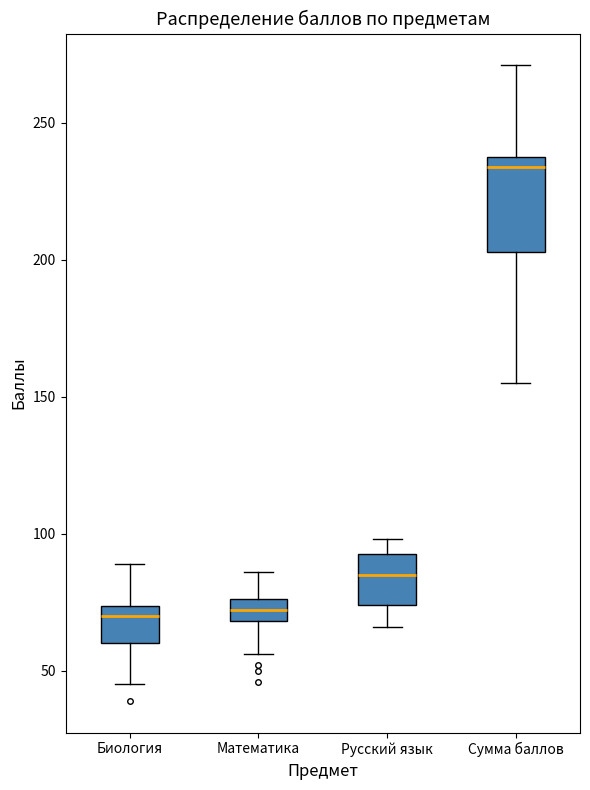

Reading left to right, transcribe this box plot: for each box, give where its median line is, the range the box spans, and where its two whiskers end, as read against the y-axis. The values are not printed on the chart, so give them approximately, as read against the axis.

Биология: median 70, box 60 to 75, whiskers 45 to 90
Математика: median 70 (inside the box), box 70 to 75, whiskers 55 to 85
Русский язык: median 85, box 75 to 95, whiskers 65 to 100
Сумма баллов: median 235, box 205 to 240, whiskers 155 to 270